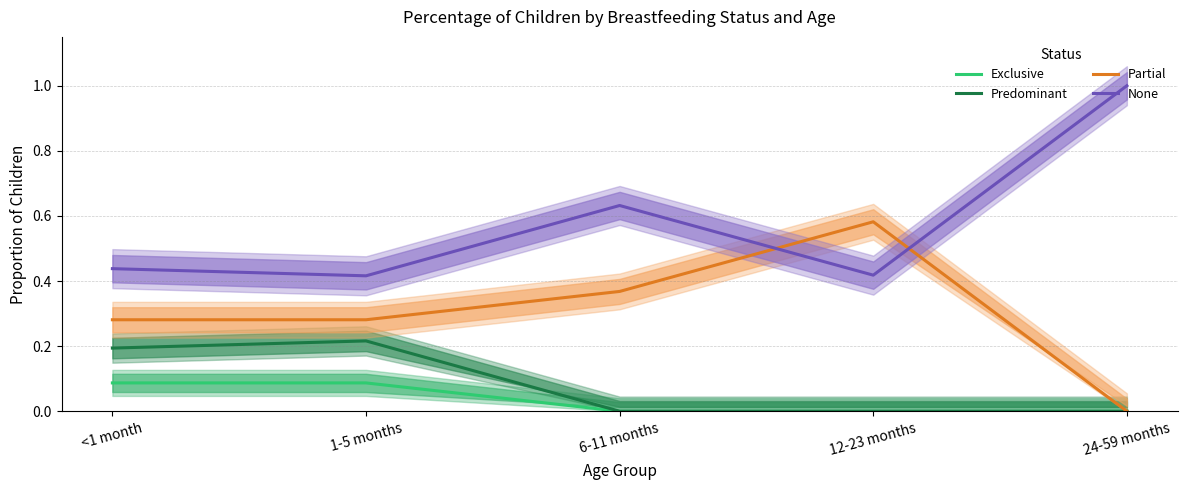

How many lines are shown in the chart?

4